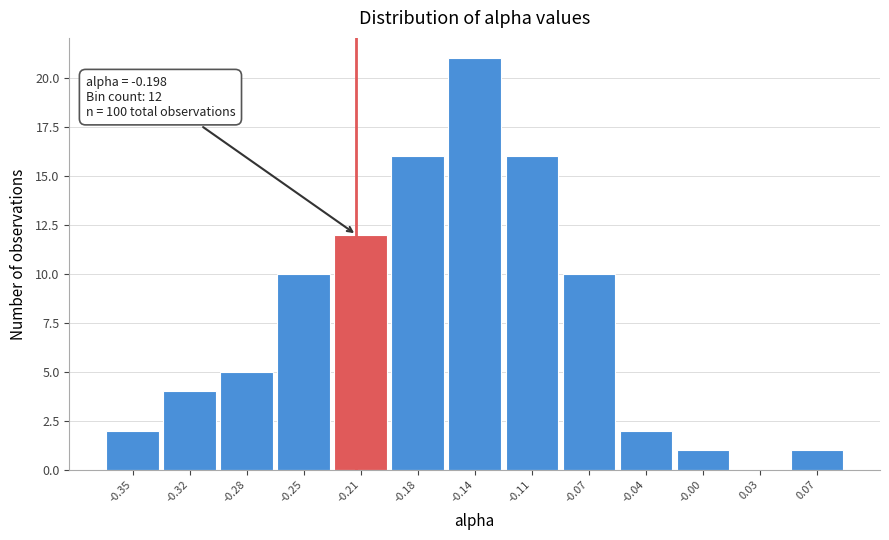

Reading left to right, extract all data points from this chart.

-0.35=2	-0.32=4	-0.28=5	-0.25=10	-0.21=12	-0.18=16	-0.14=21	-0.11=16	-0.07=10	-0.04=2	-0.00=1	0.03=0	0.07=1